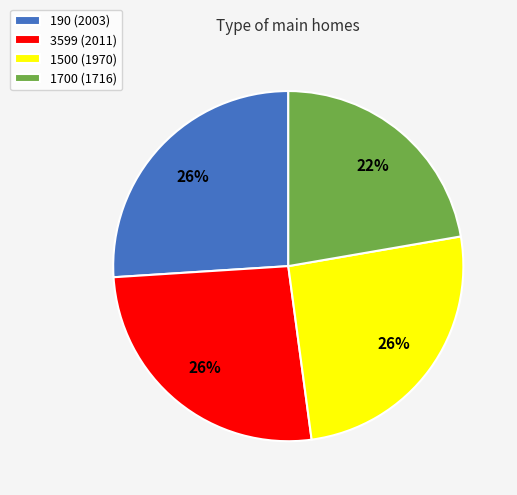

What percentage is the 1700 slice, to the nearest percent?

22%